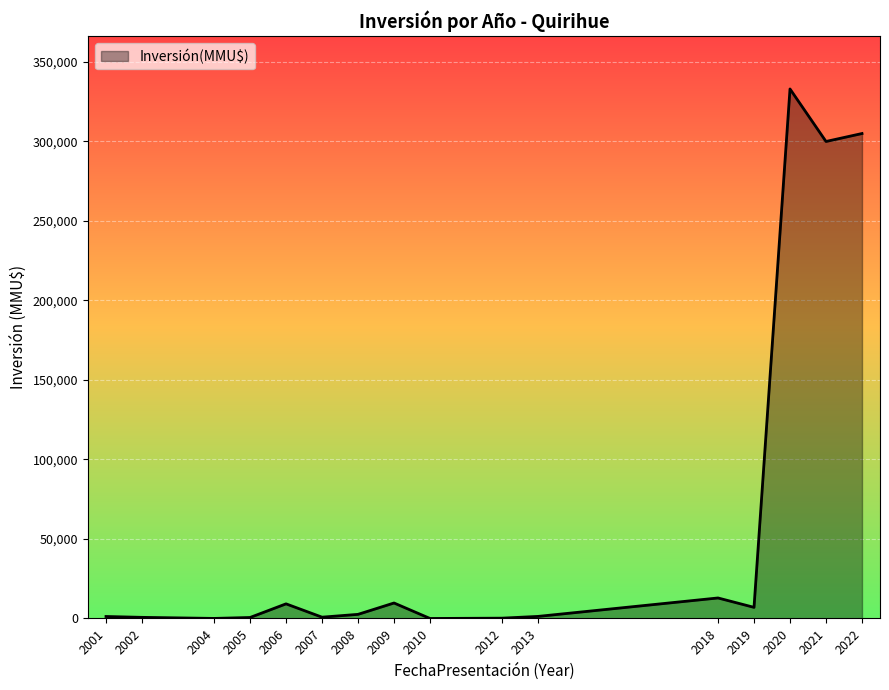

What is the difference between the maximum and minimum values?

333020